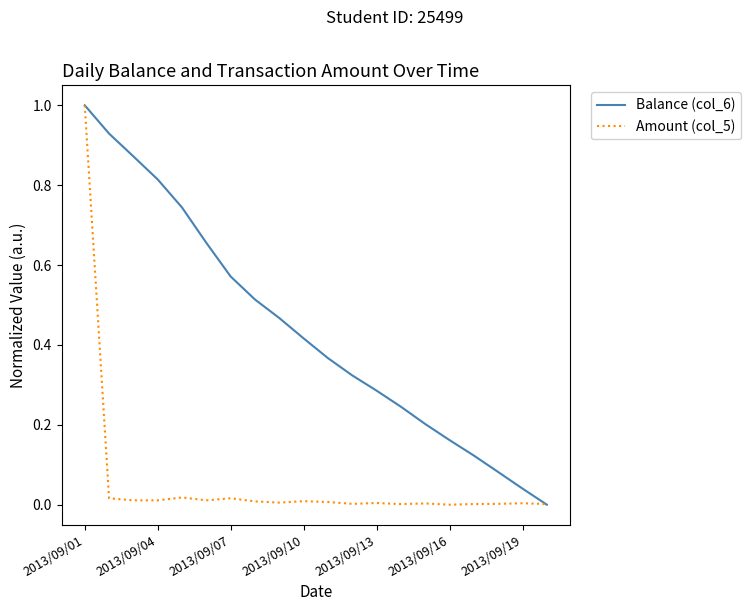

What is the highest value of the Amount (col_5) series?

1.0